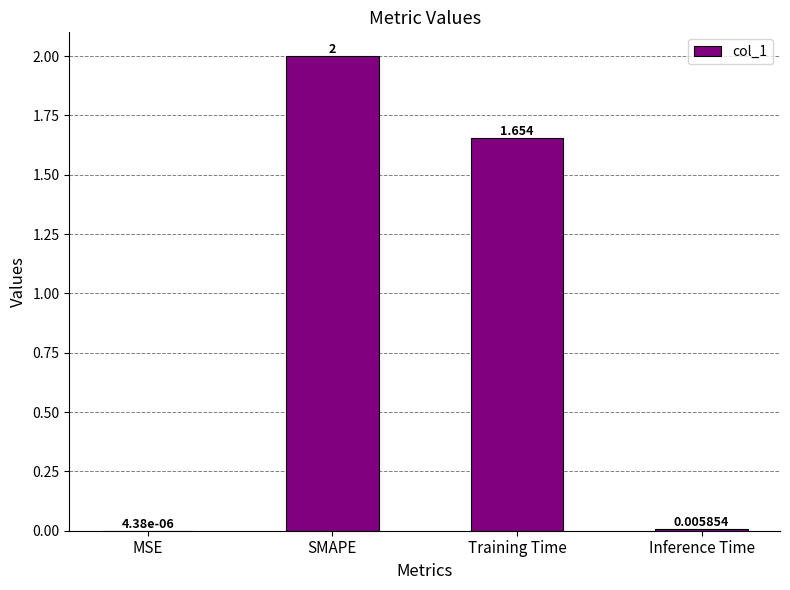

At which label does the data first exceed 1?

SMAPE